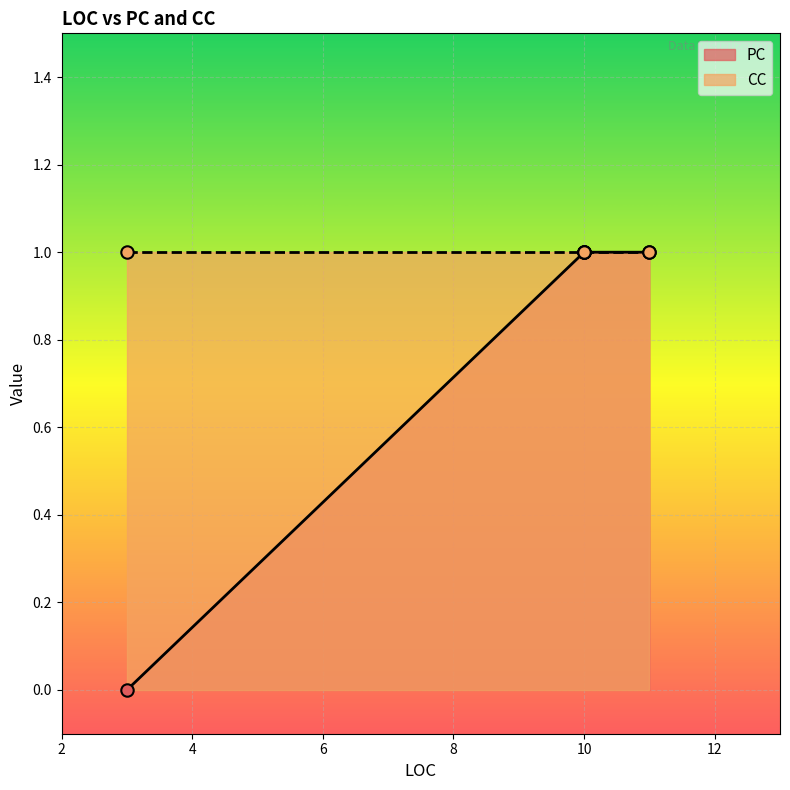

What are all the series names shown in the legend?

PC, CC